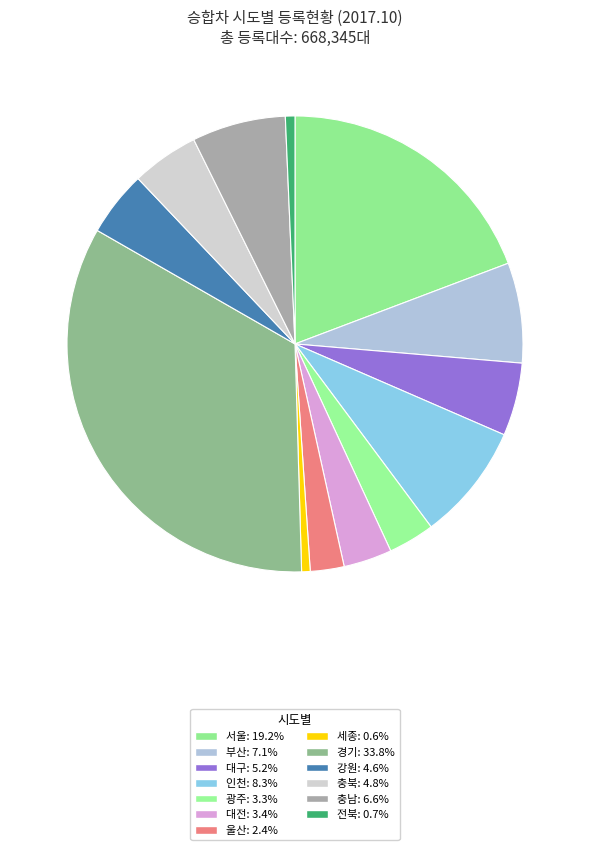

The 경기 slice represents 22% of the pie. True or false?

False